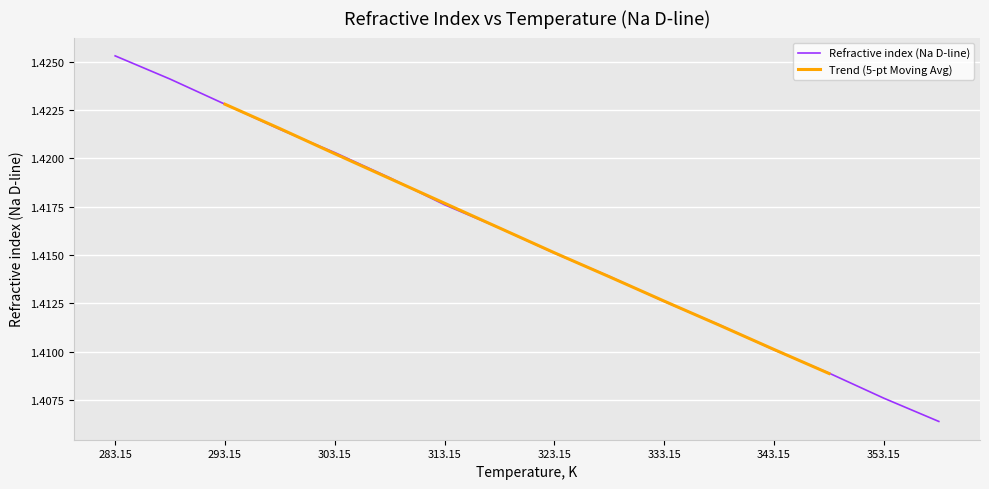

The chart shows a value of 2.1 at 333.15. True or false?

False